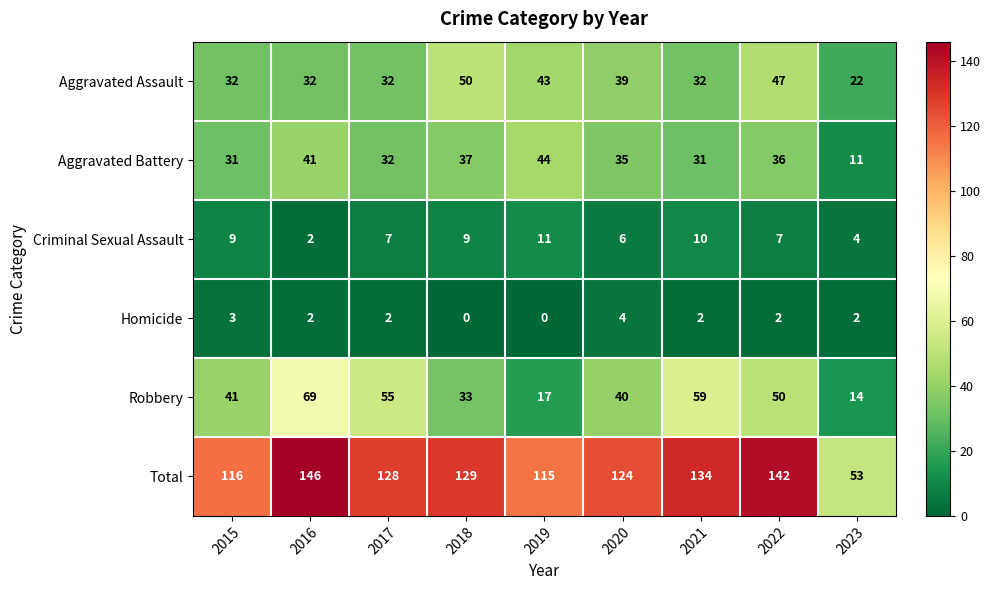

Which series has the largest total across all categories?

Total